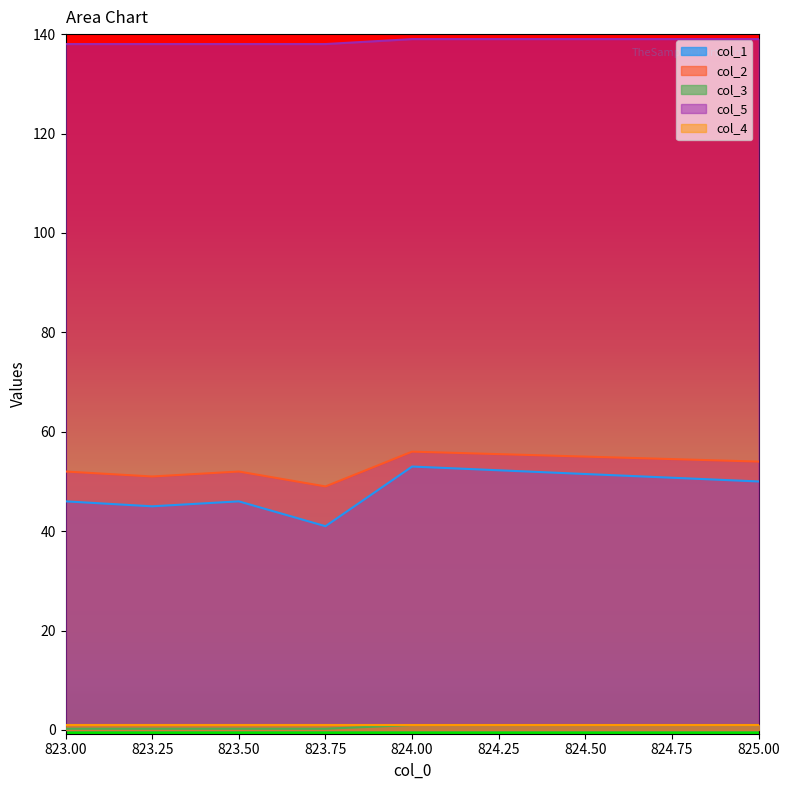

Is the value of col_1 at 823.25 greater than the value of col_5 at 825.00?

No